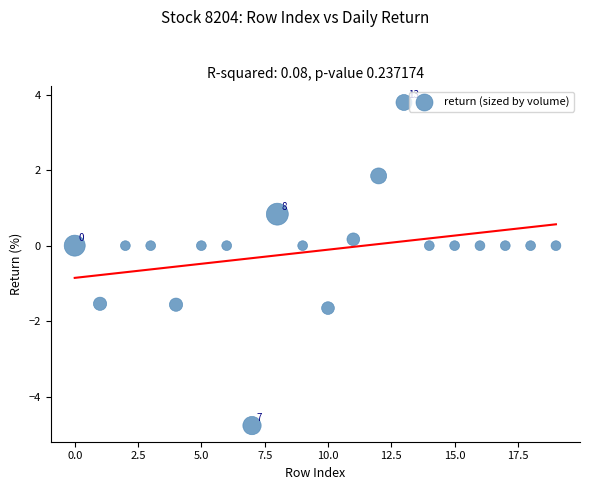

Count the number of points in this scatter plot.

20